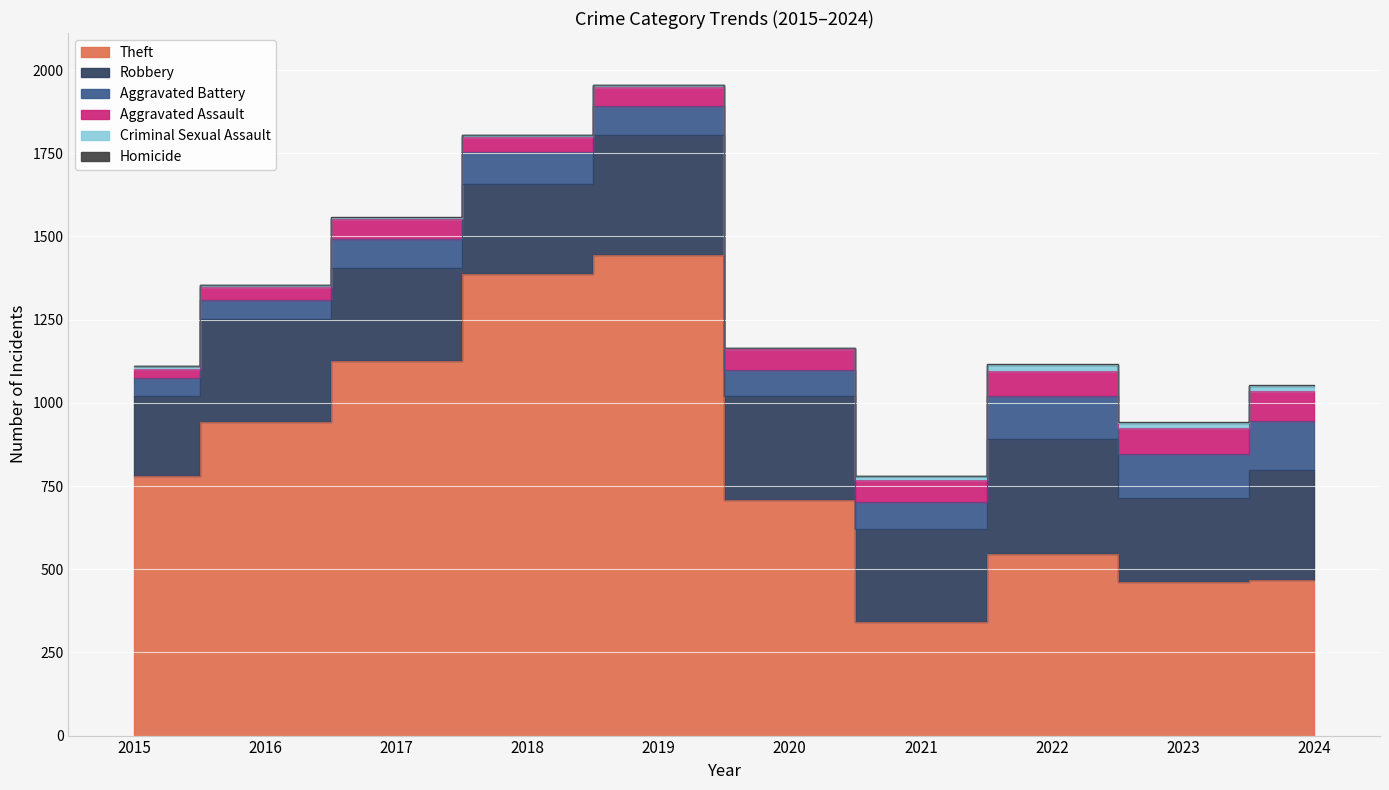

How many data points in Criminal Sexual Assault are less than 8?

5